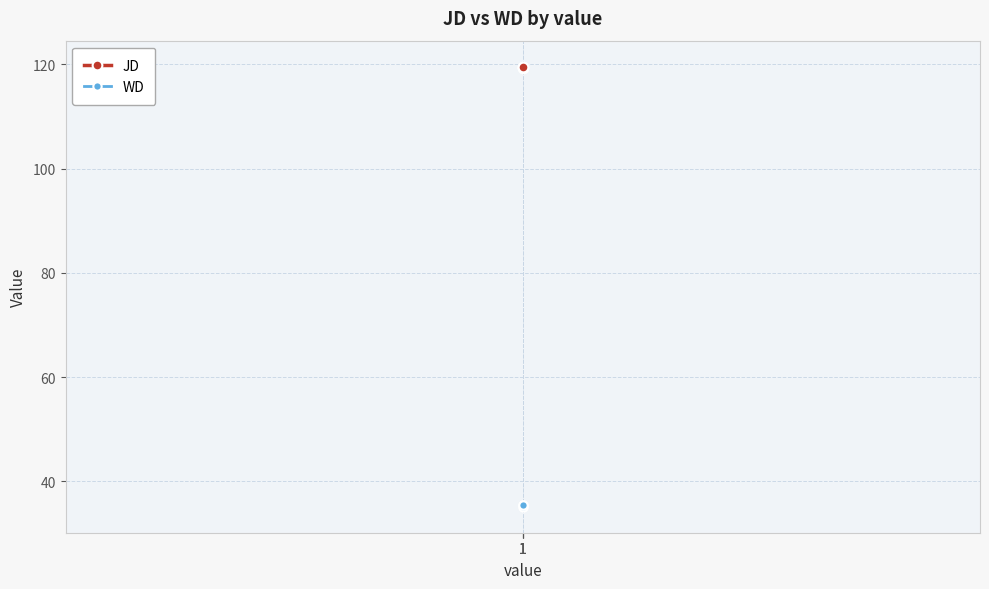

What is the greatest value displayed?

119.5